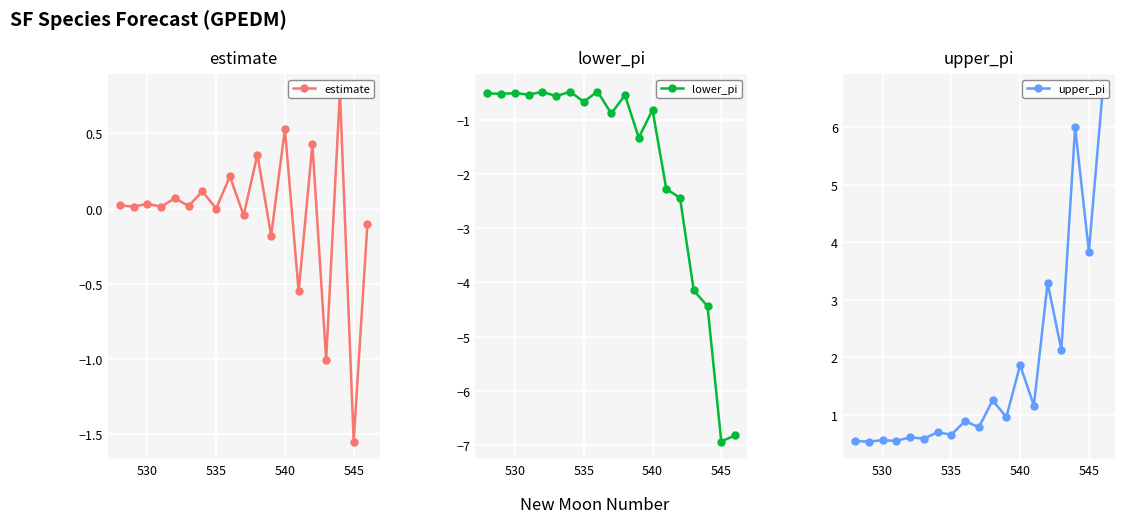

What is the maximum value for lower_pi?

-0.5